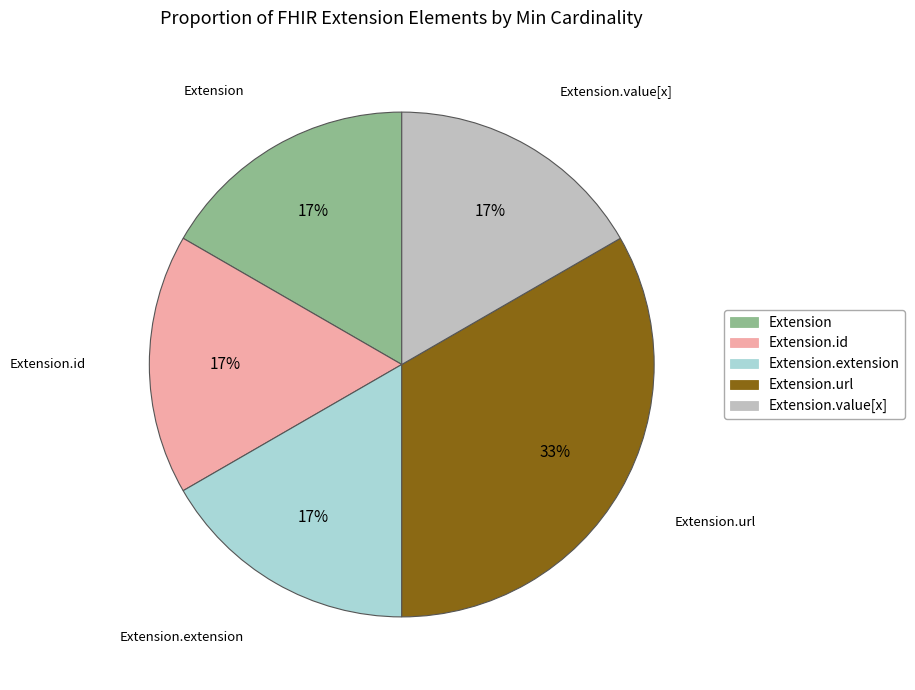

Which slice is the largest?

Extension.url